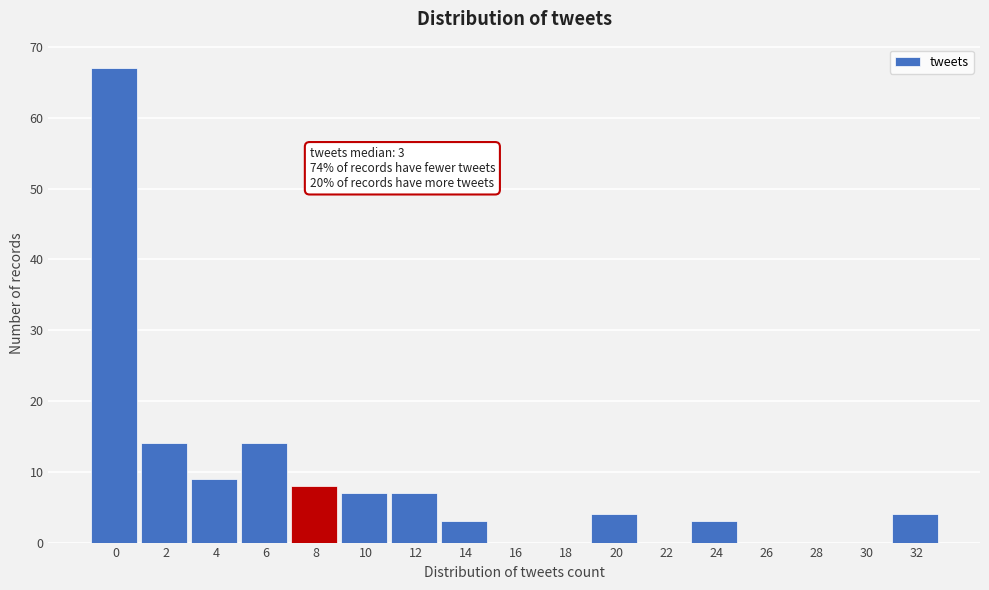

Reading left to right, list all the values displayed in this chart.

0=67	2=14	4=9	6=14	8=8	10=7	12=7	14=3	16=0	18=0	20=4	22=0	24=3	26=0	28=0	30=0	32=4